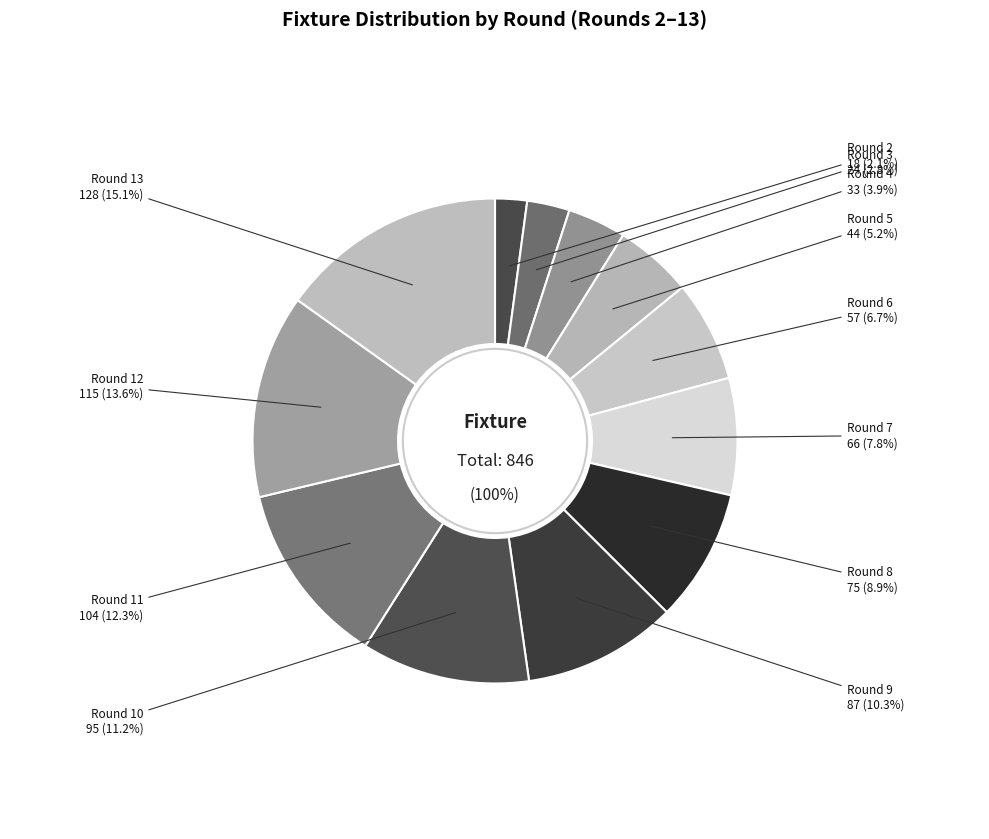

Which category has the biggest portion of the pie?

Round 13